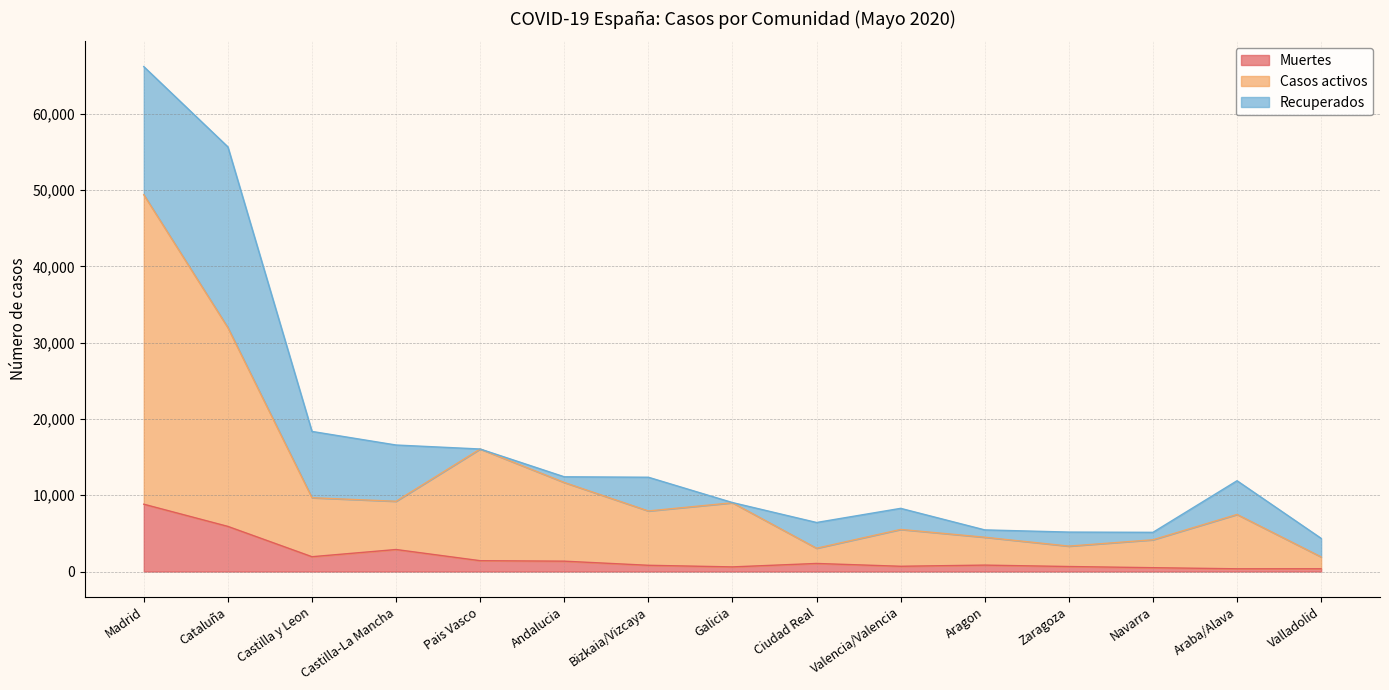

Count the number of categories in the chart.

15